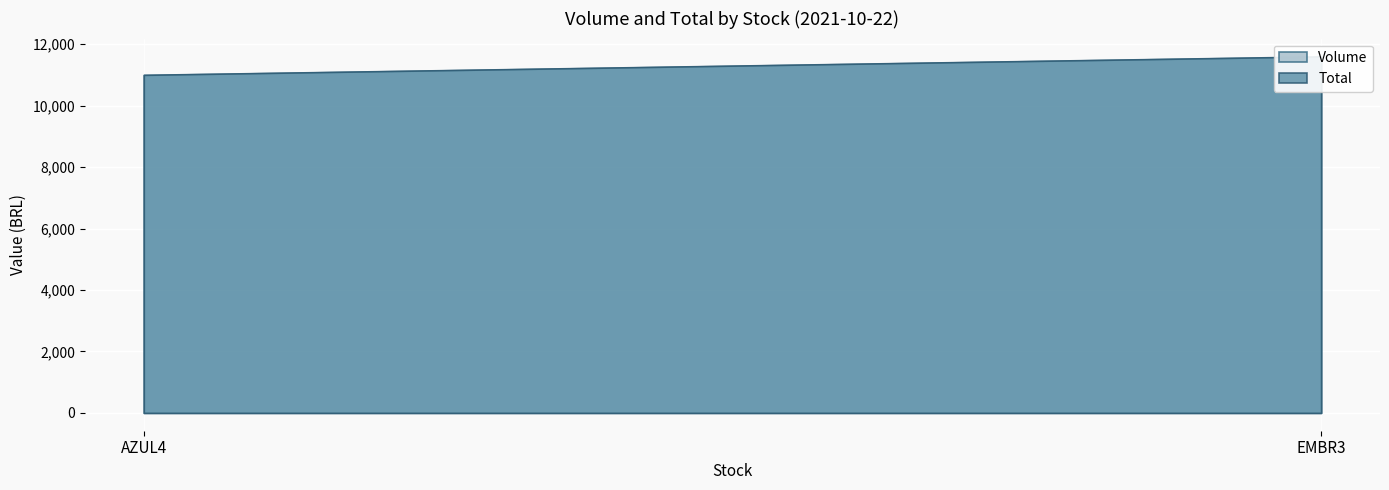

What is the difference between the Volume values at EMBR3 and AZUL4?

600.0